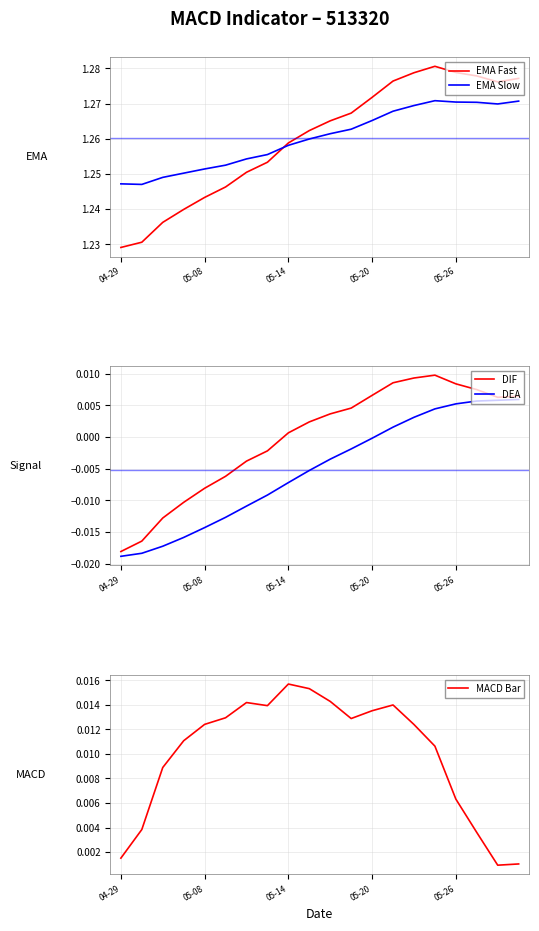

How many values in the DEA series exceed 0?

7